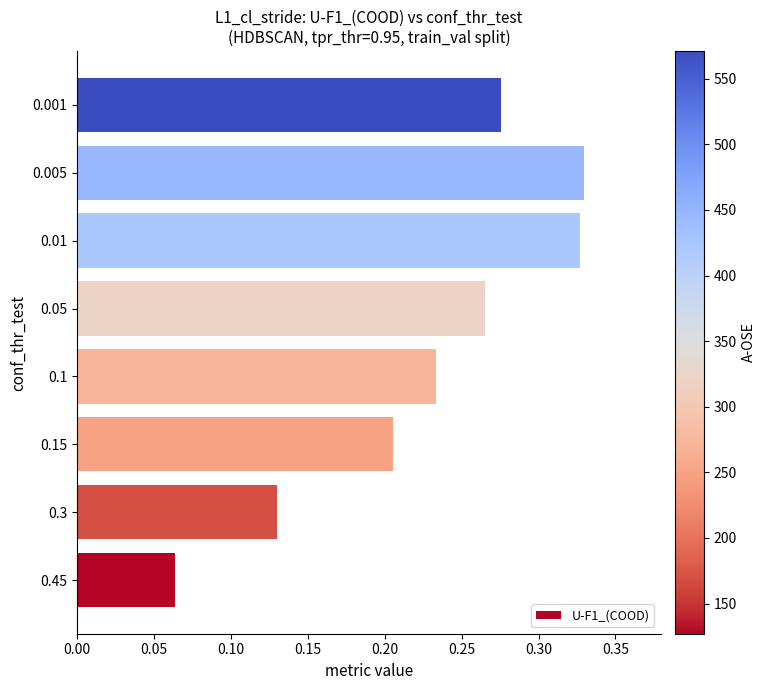

Where is the data nearest to the value 0?

0.45